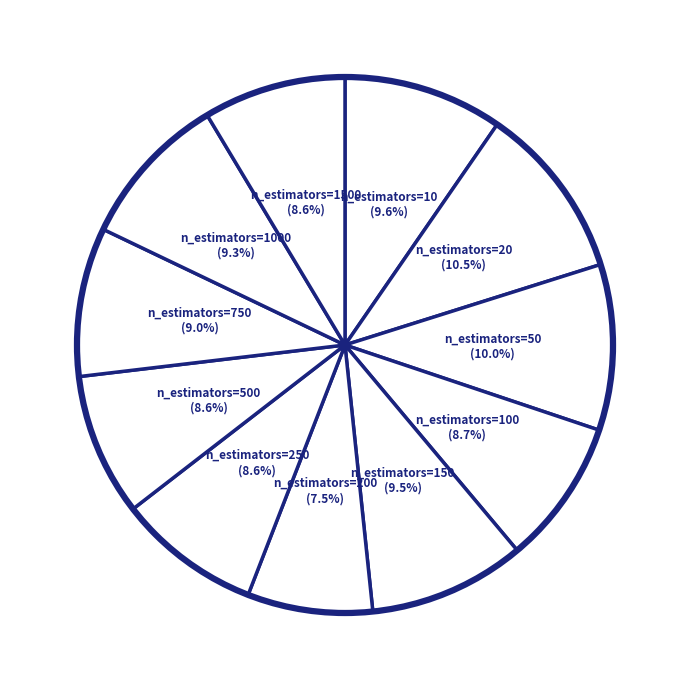

To the nearest percent, what is the difference between the largest and smallest slice percentages?

3%